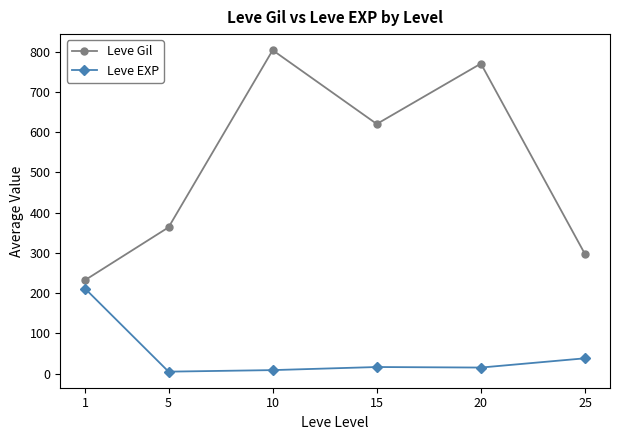

Is it true that Leve EXP equals 38.0 at 25?

True